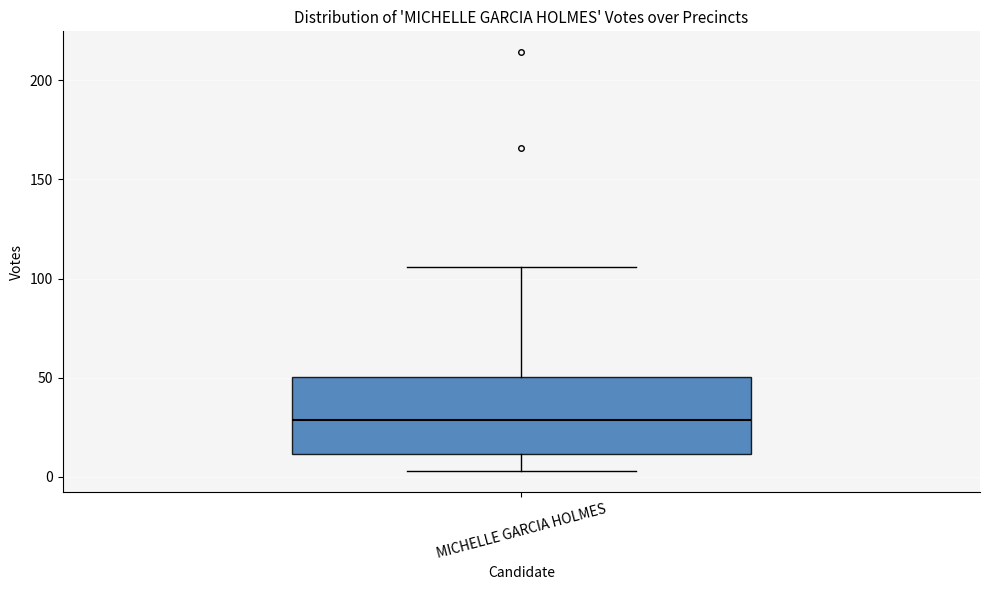

Read this box plot against the y-axis: the position of the median line, the range covered by the box, and the ends of both whiskers. The values are not printed on the chart, so give them approximately, as read against the axis.

median 30, box 10 to 50, whiskers 5 to 105